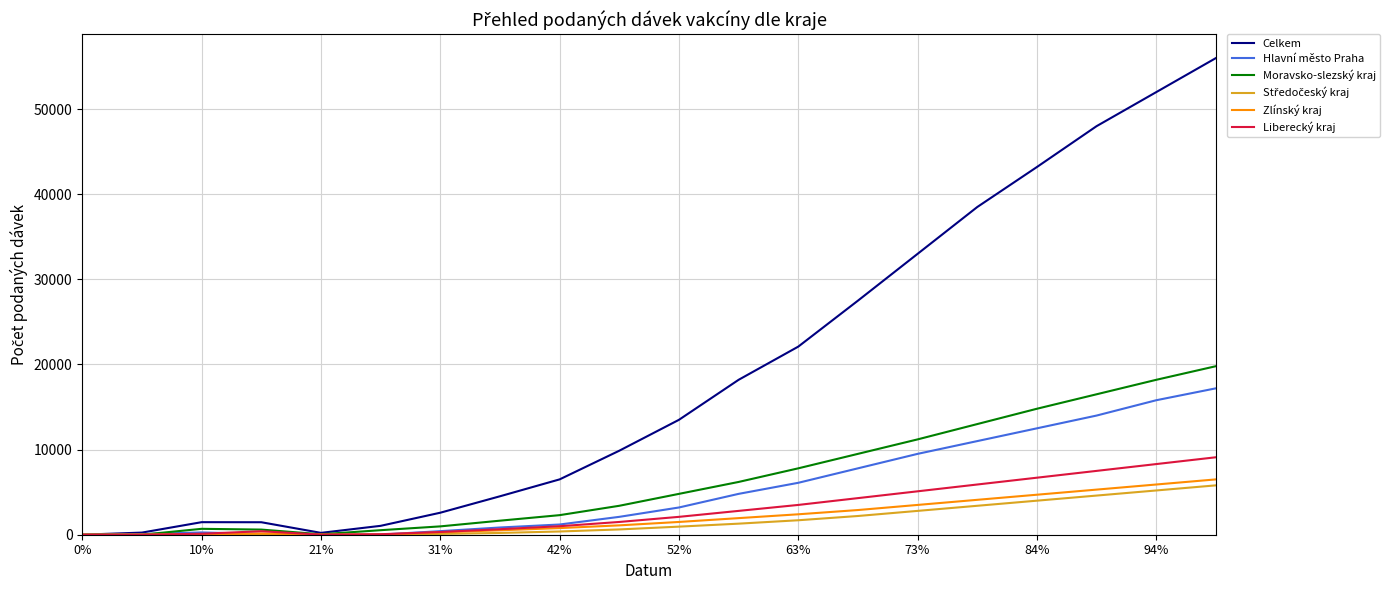

What is the sum of all Celkem values?

379932